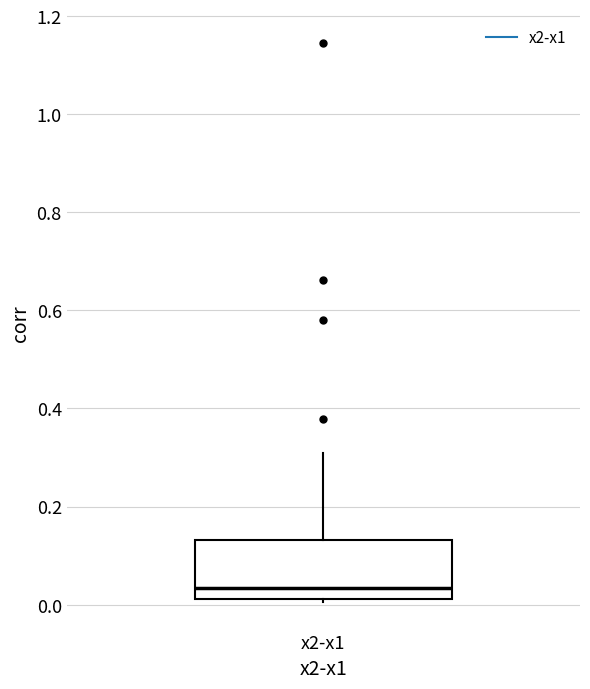

Where is the lower edge of the box for x2-x1 on the y-axis? The values are not printed on the chart, so give them approximately, as read against the axis.

0.02